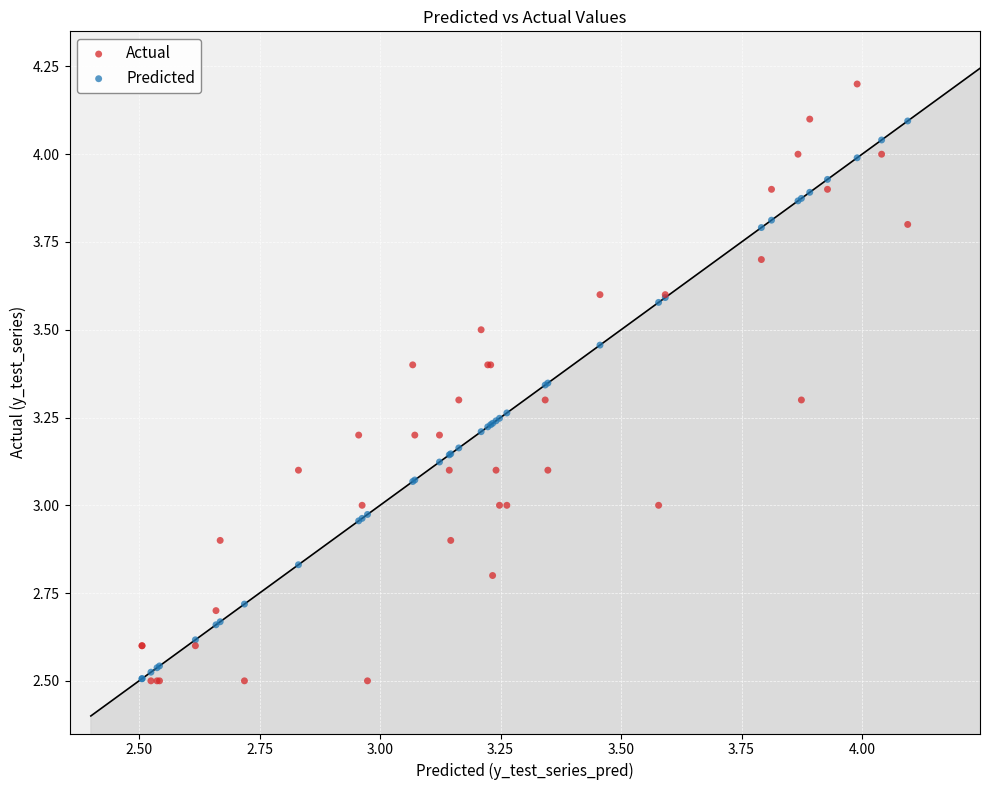

What are all the series names shown in the legend?

Actual, Predicted